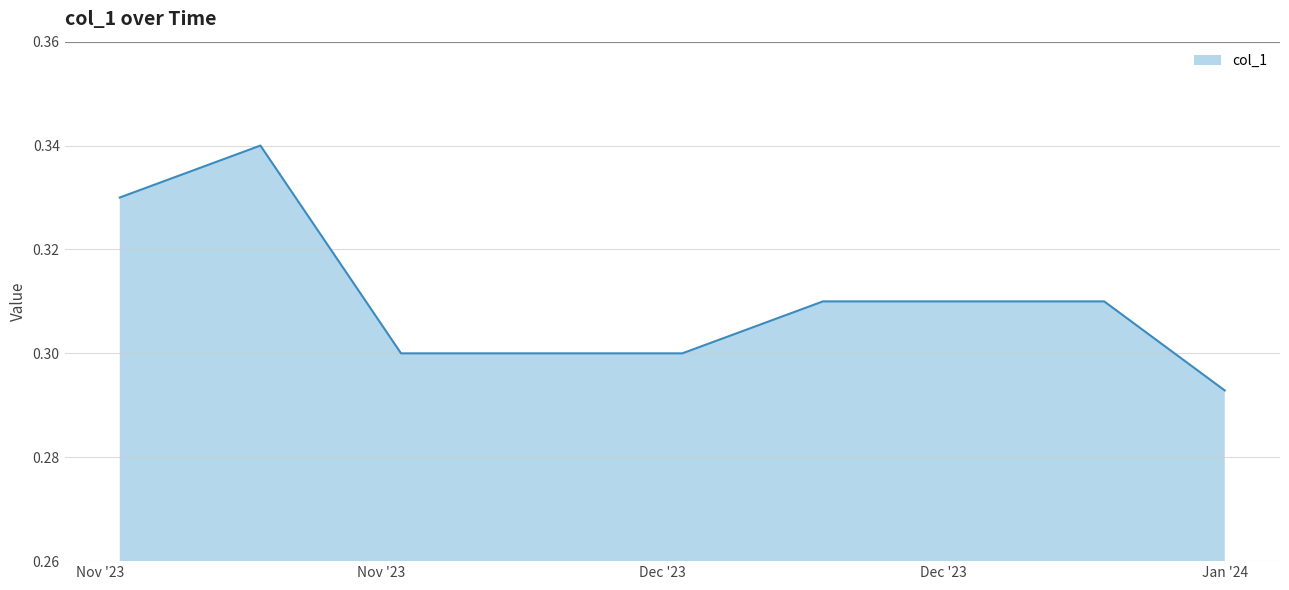

Where is the first local maximum?

2023-11-22